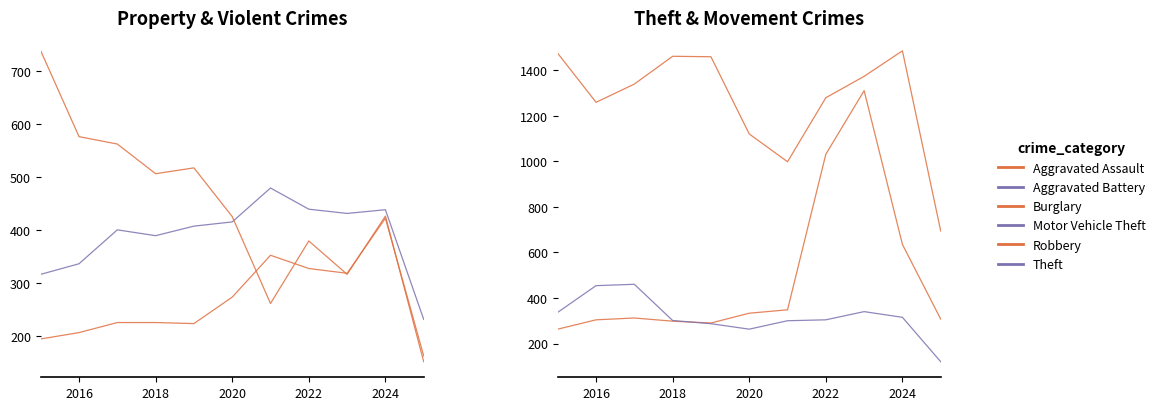

True or false: Robbery and Aggravated Assault cross at least once.

True